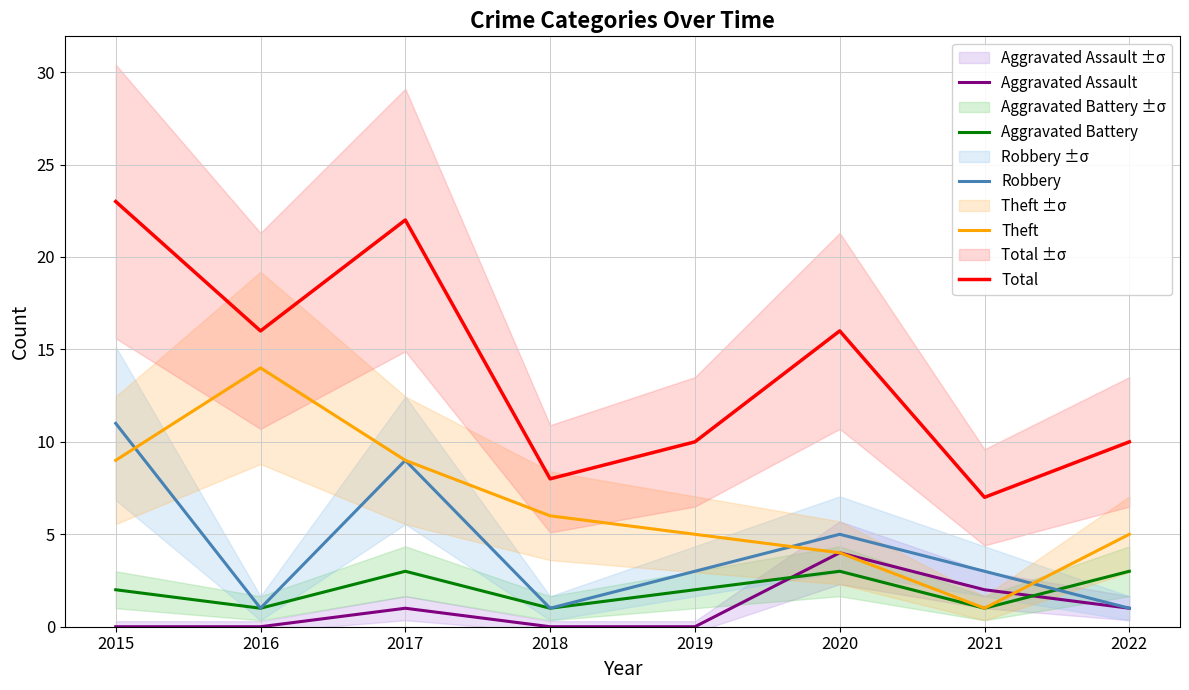

Rank the series at 2015 from lowest to highest value.

Aggravated Assault, Aggravated Battery, Theft, Robbery, Total